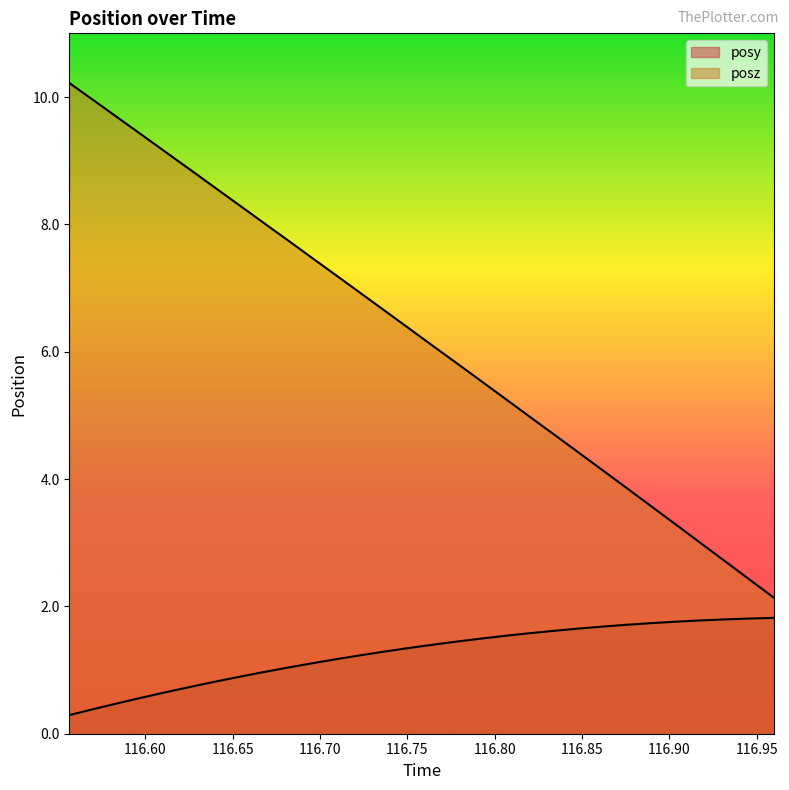

True or false: posz has a value of 5.5 at 116.793.

True